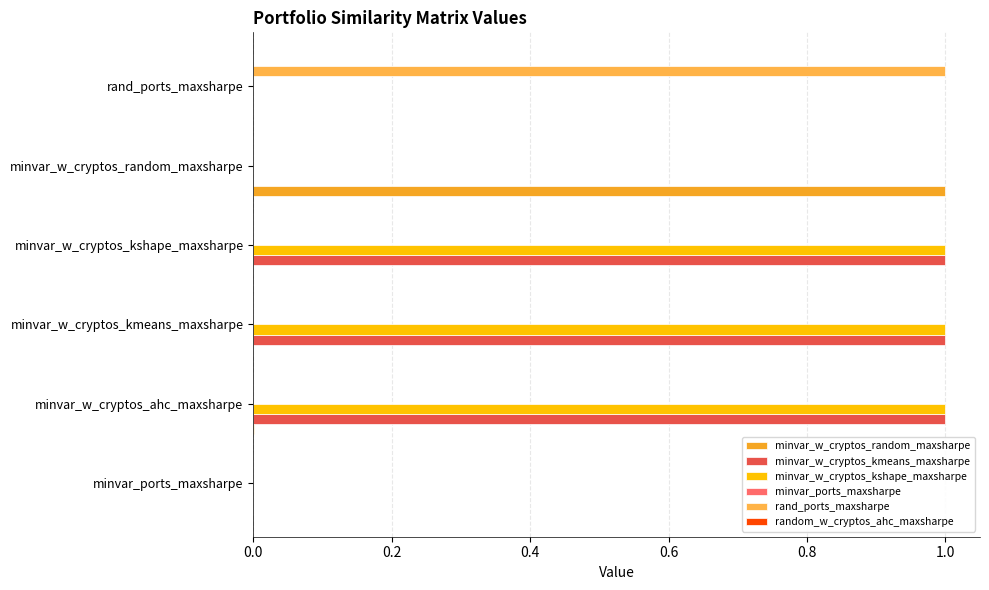

How many series are shown in this chart?

4